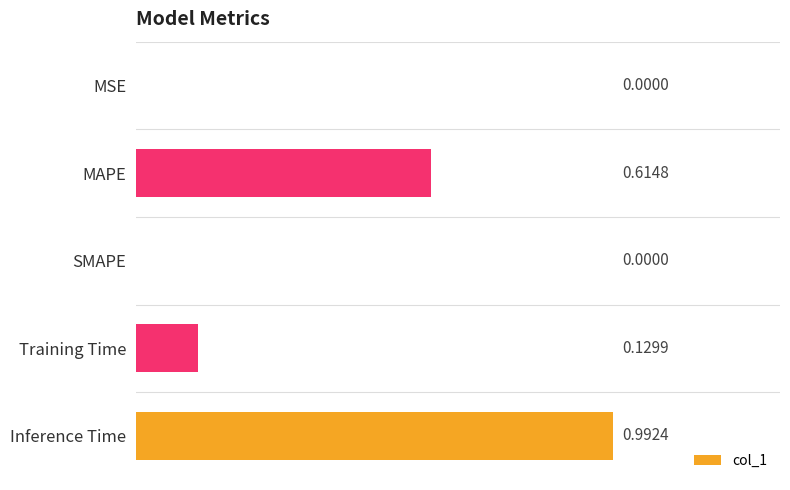

Which category has the highest value across all series?

Inference Time